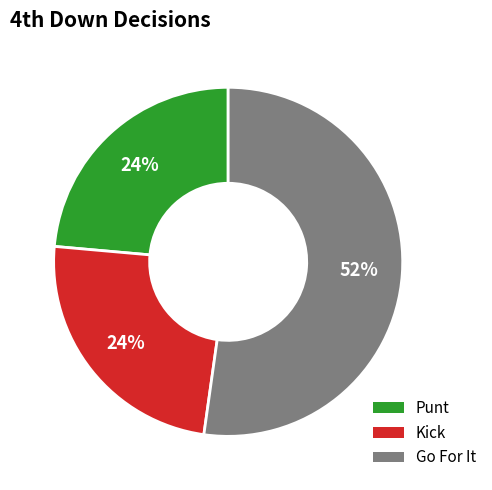

Does any single category account for the majority?

Yes